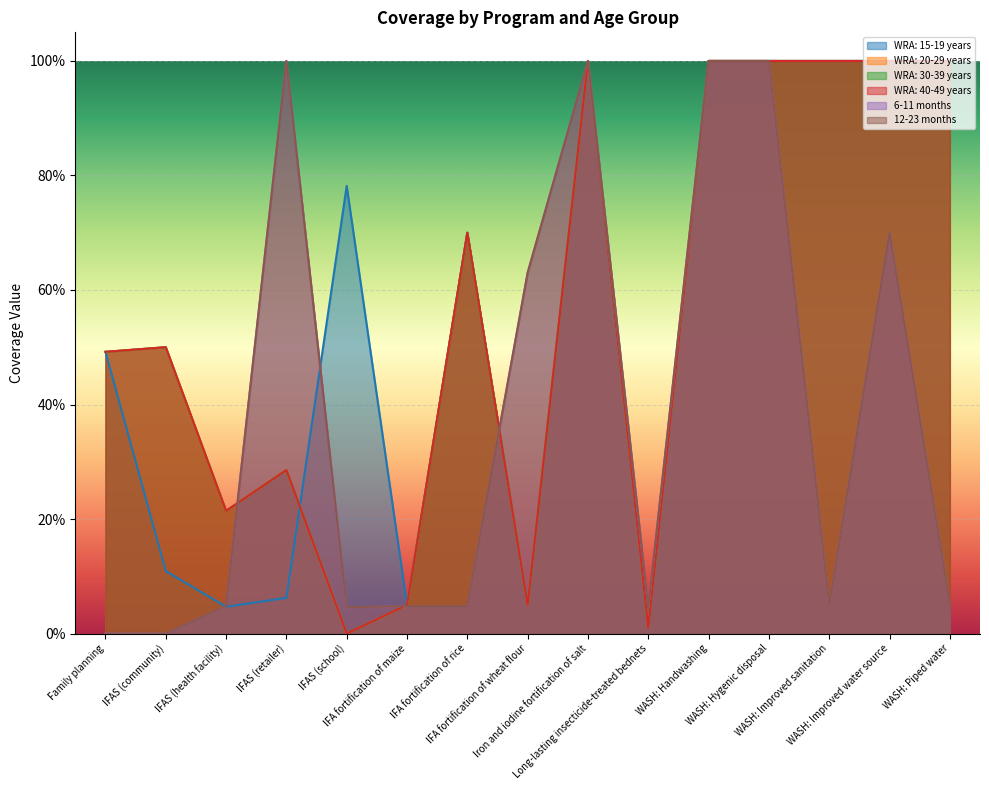

In WRA: 40-49 years, how many points are higher than both neighbors (excluding endpoints)?

4